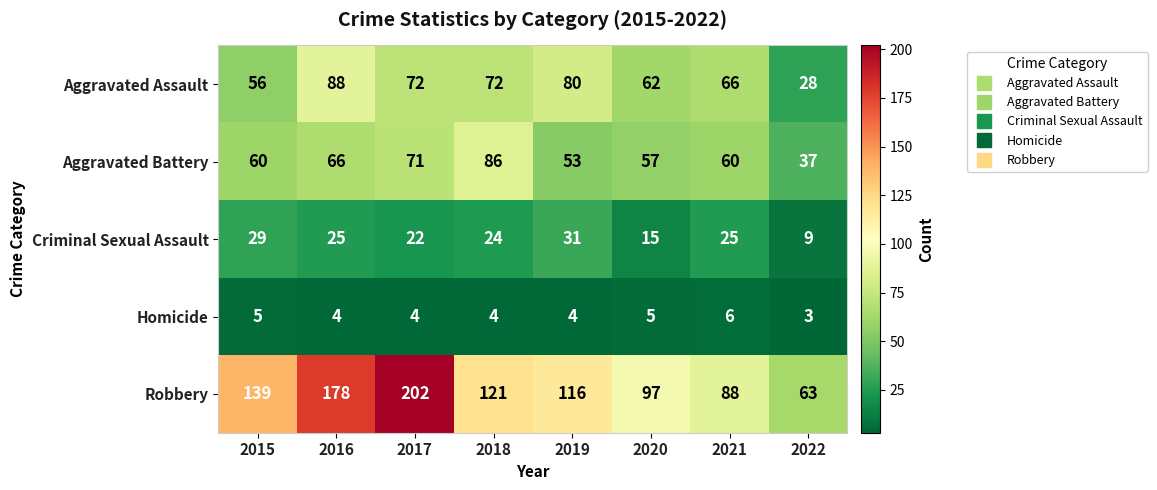

Where is Aggravated Assault nearest to the value 58?

2015